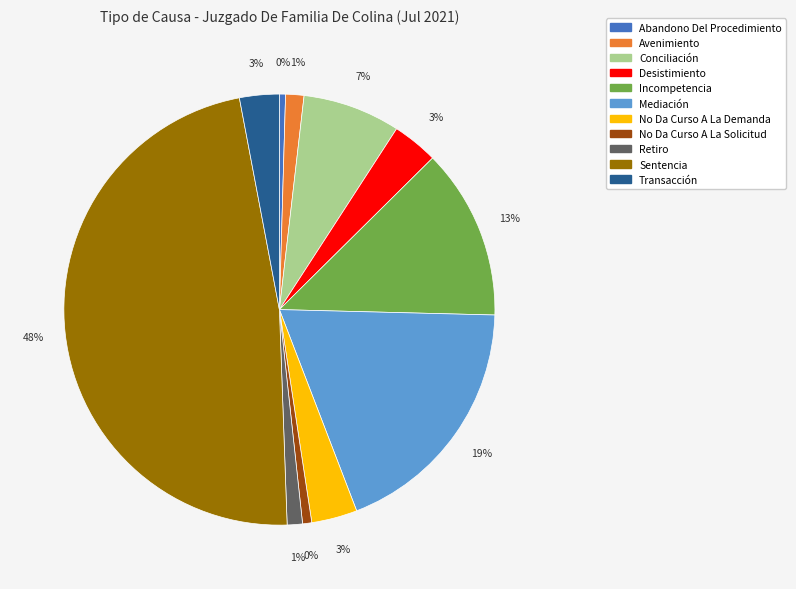

True or false: Avenimiento accounts for 11% of the total.

False